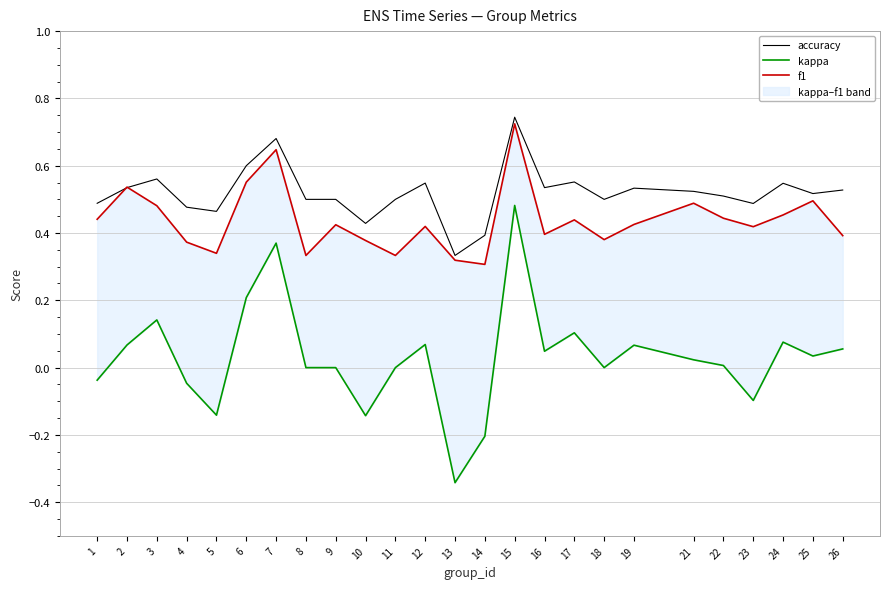

How many distinct data groups are displayed?

3